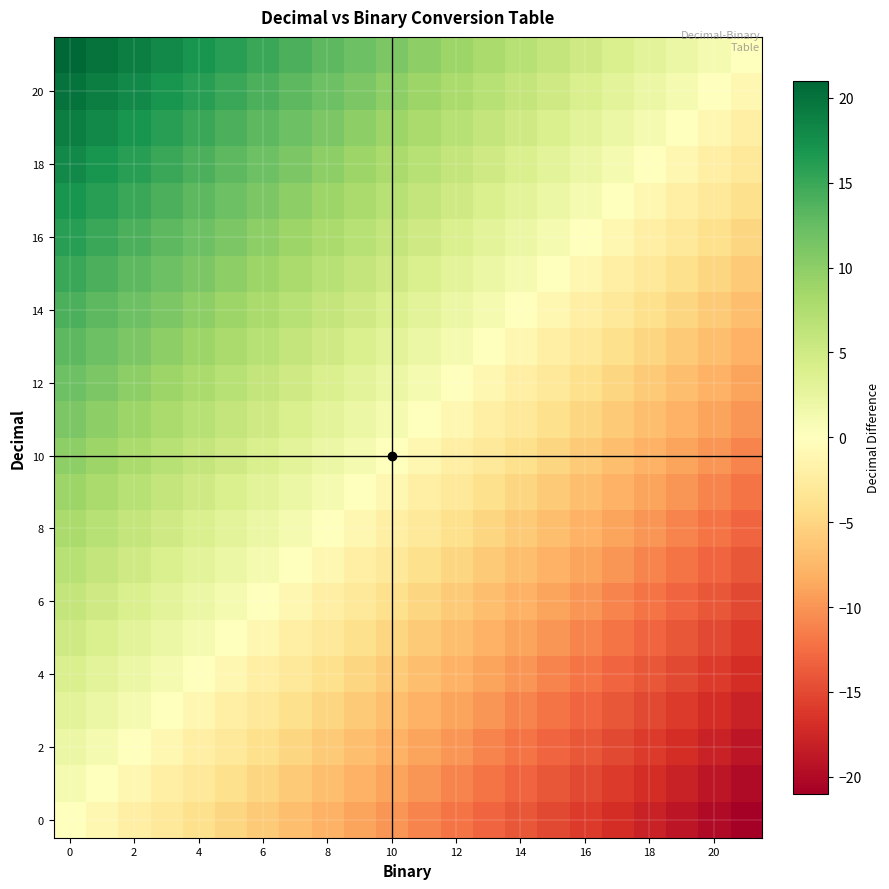

Which series has the widest spread of values?

row_0